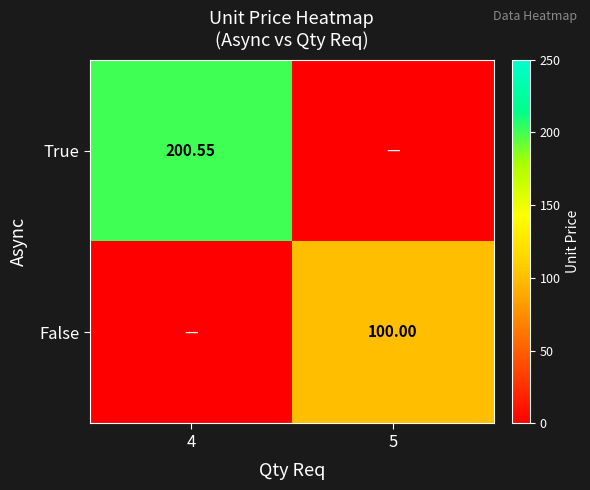

Which category has the highest value across all series?

4